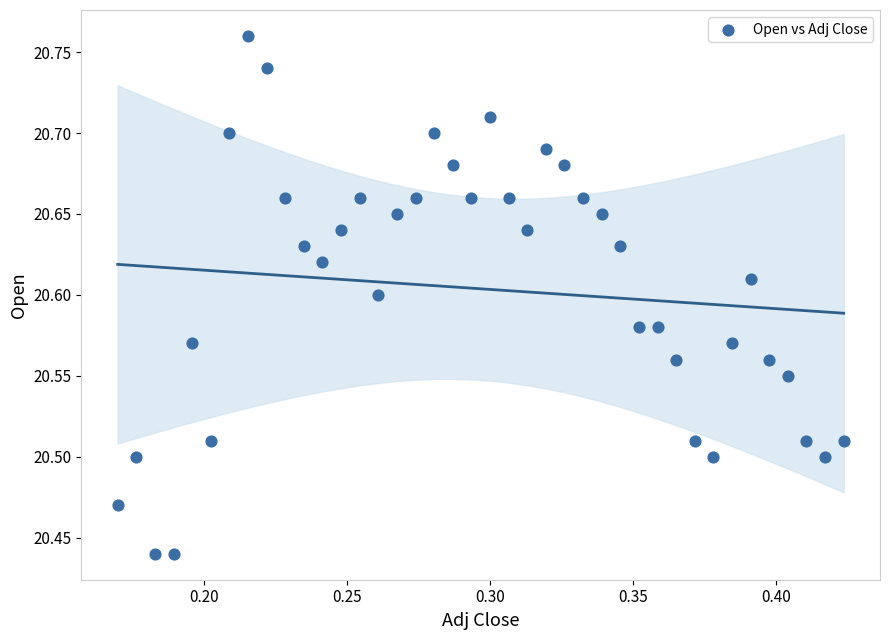

What is the range of X values (max minus min)?

0.3